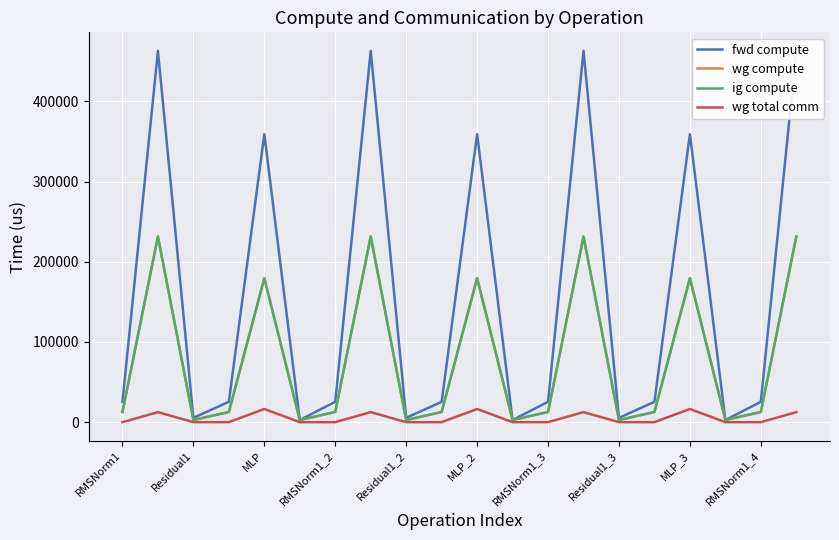

How many categories are shown in the chart?

20